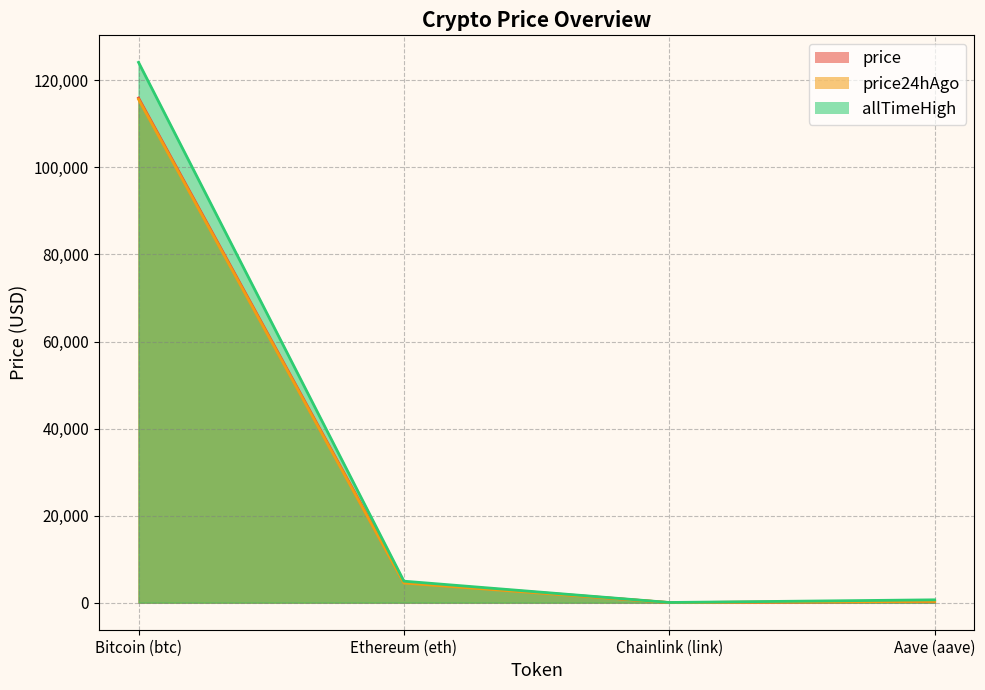

Which series has the widest spread of values?

allTimeHigh